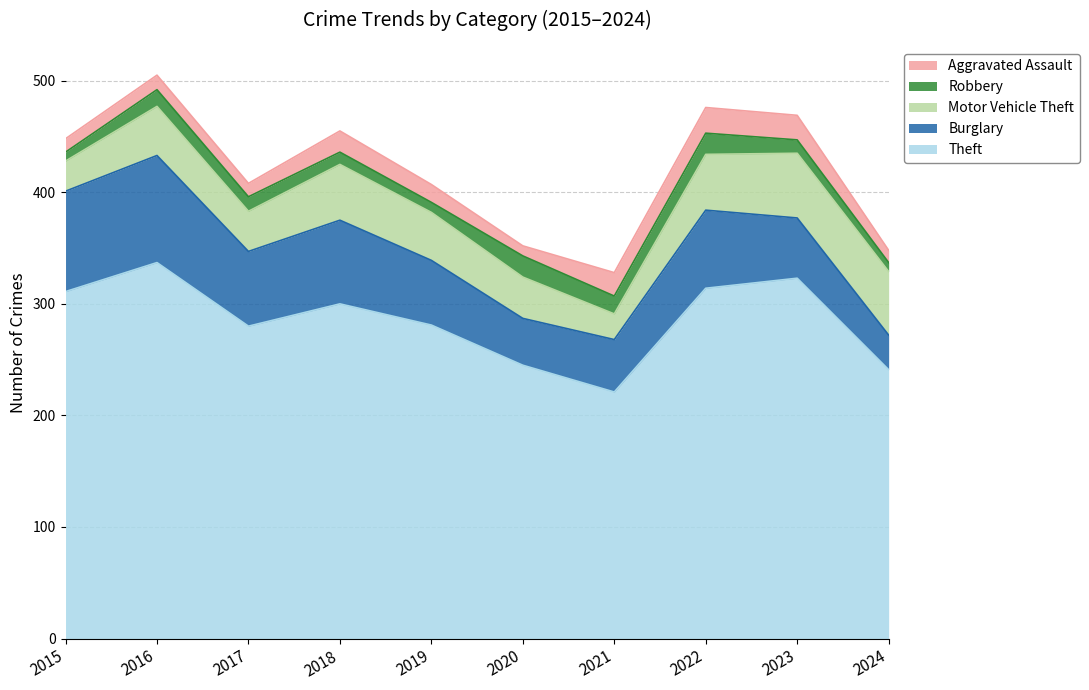

True or false: Burglary and Robbery intersect in this chart.

False